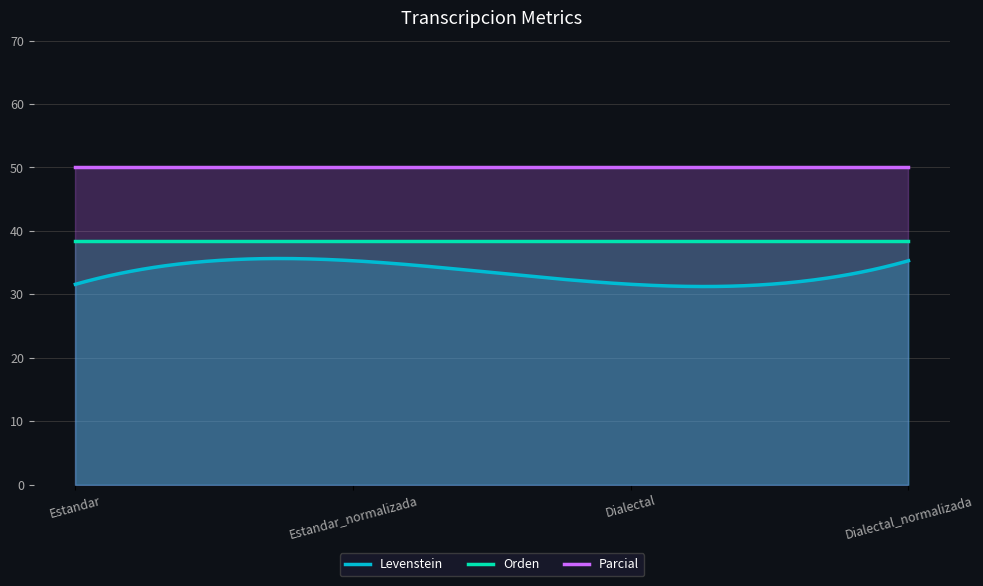

How many lines are shown in the chart?

3